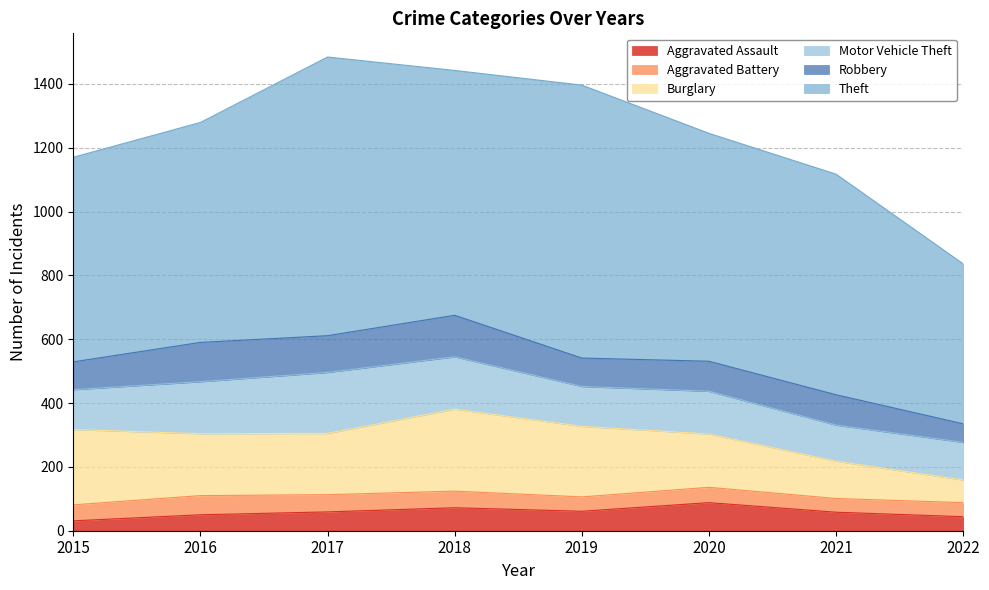

After their last crossing, which series has the higher values: Aggravated Assault or Aggravated Battery?

Aggravated Assault